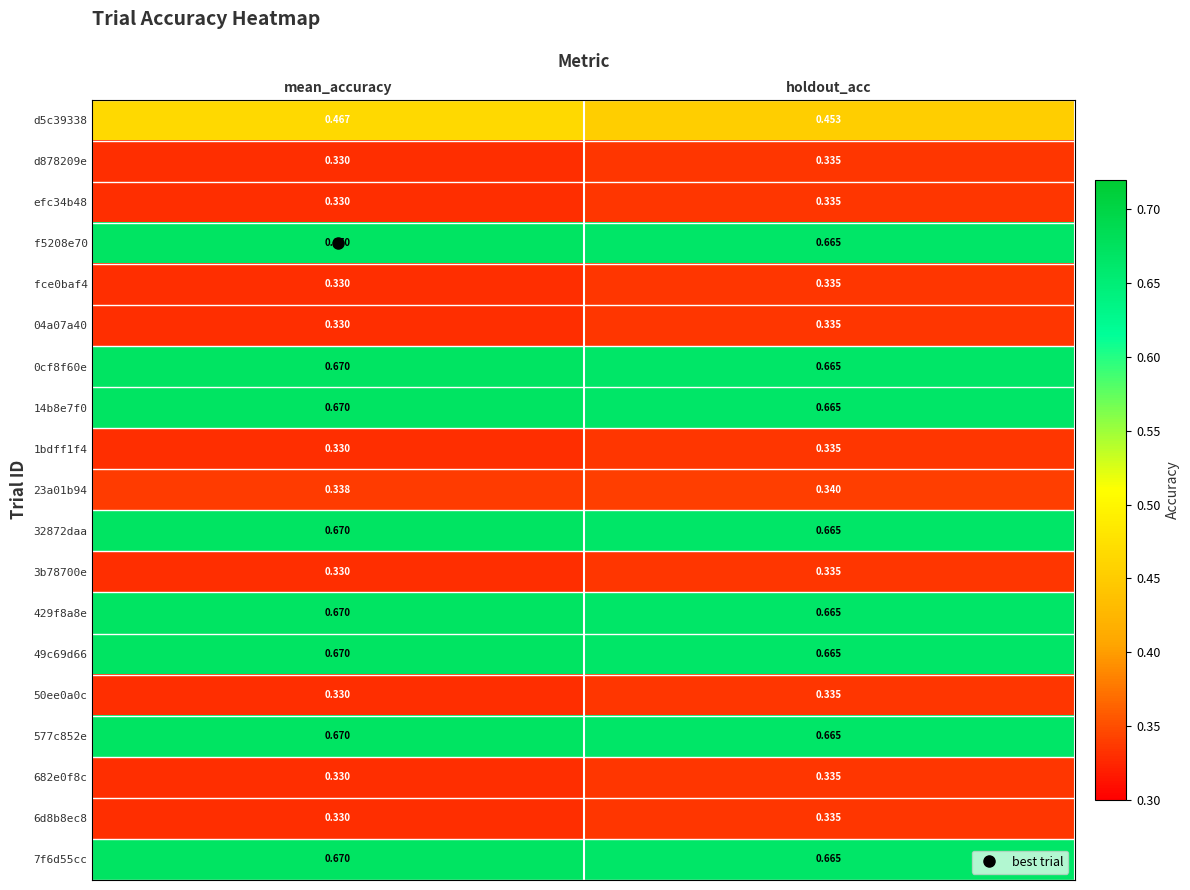

At which category is the sum across all series the highest?

mean_accuracy